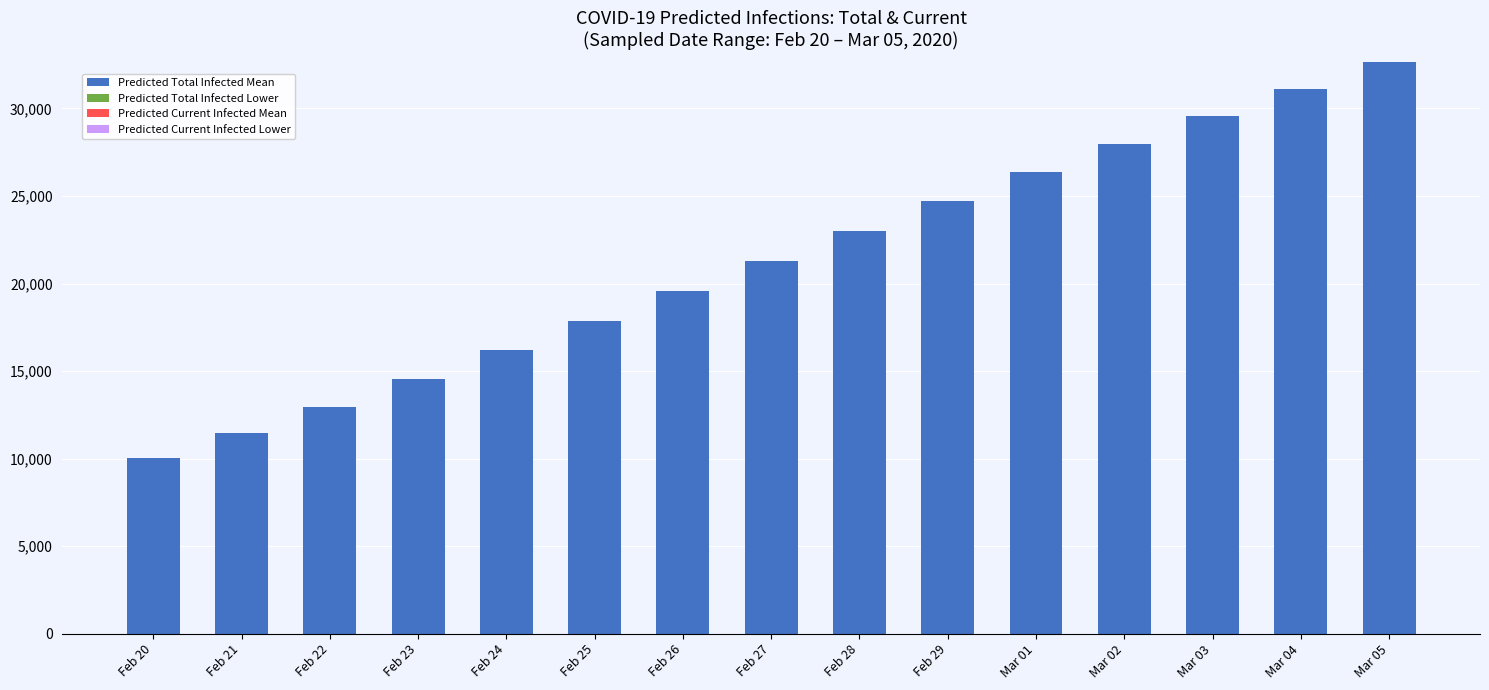

How many bars are there in total?

15